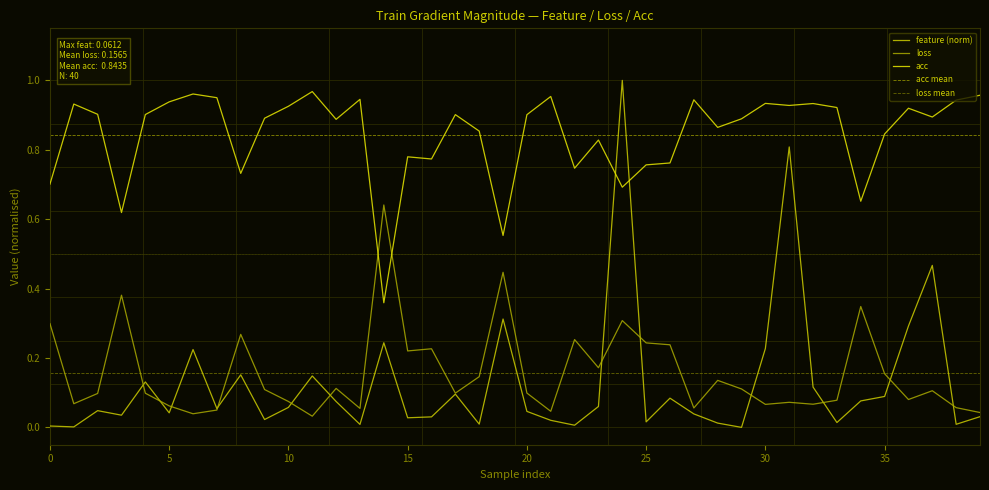

What is the value of the loss point at the 9th from the left?

0.3